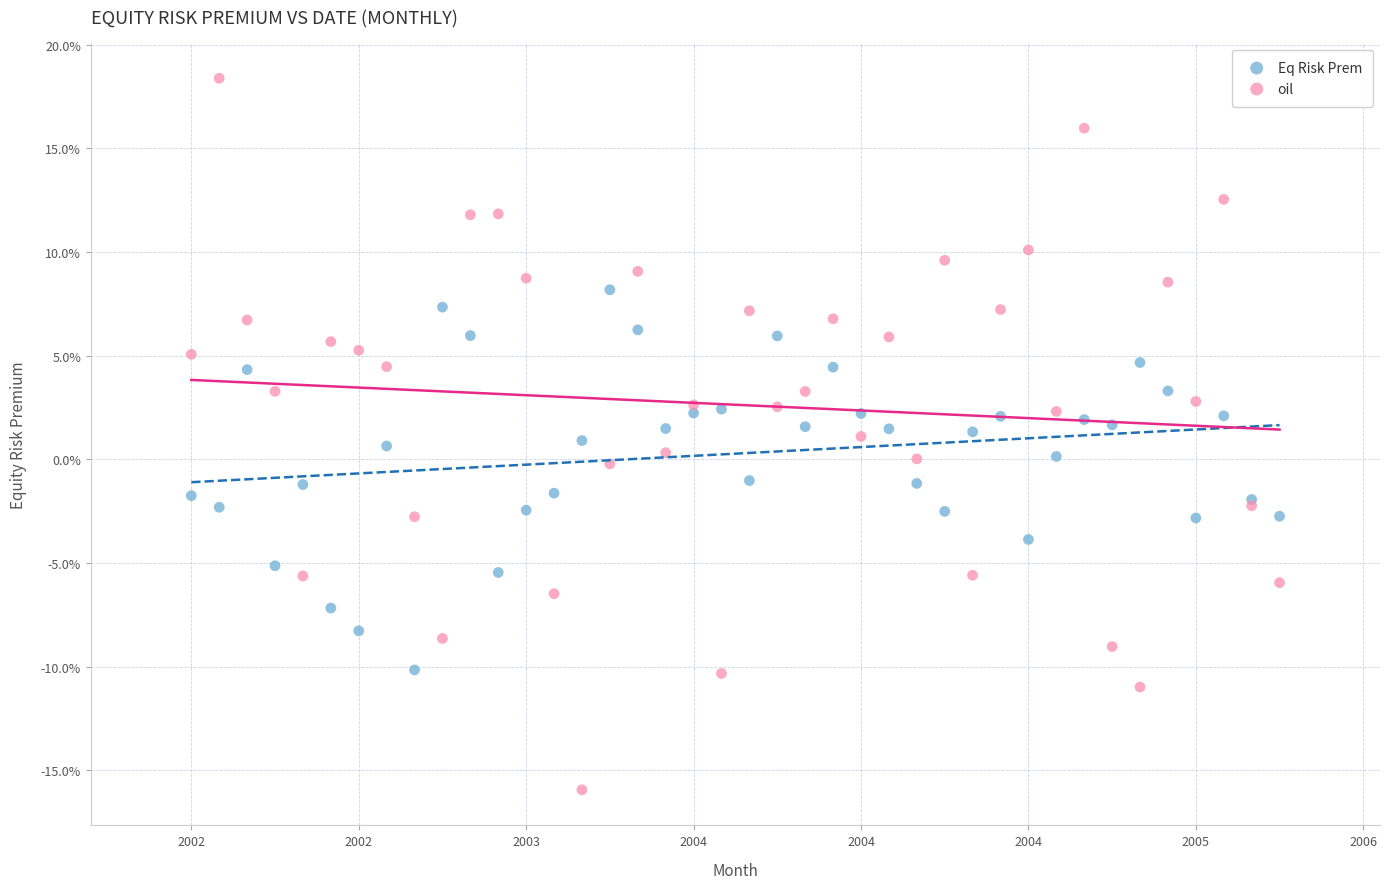

What are all the series names shown in the legend?

Eq Risk Prem, oil